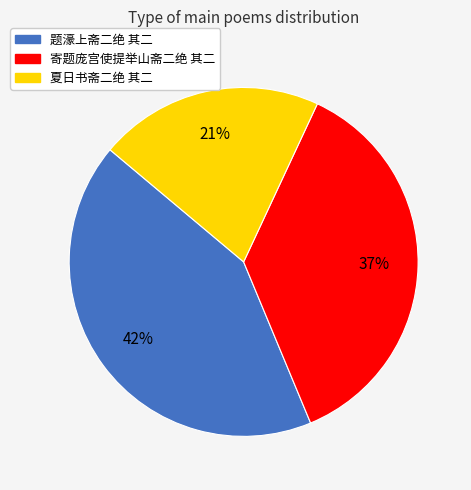

Does 寄题庞宫使提举山斋二绝 其二 account for over 50% of the chart?

No